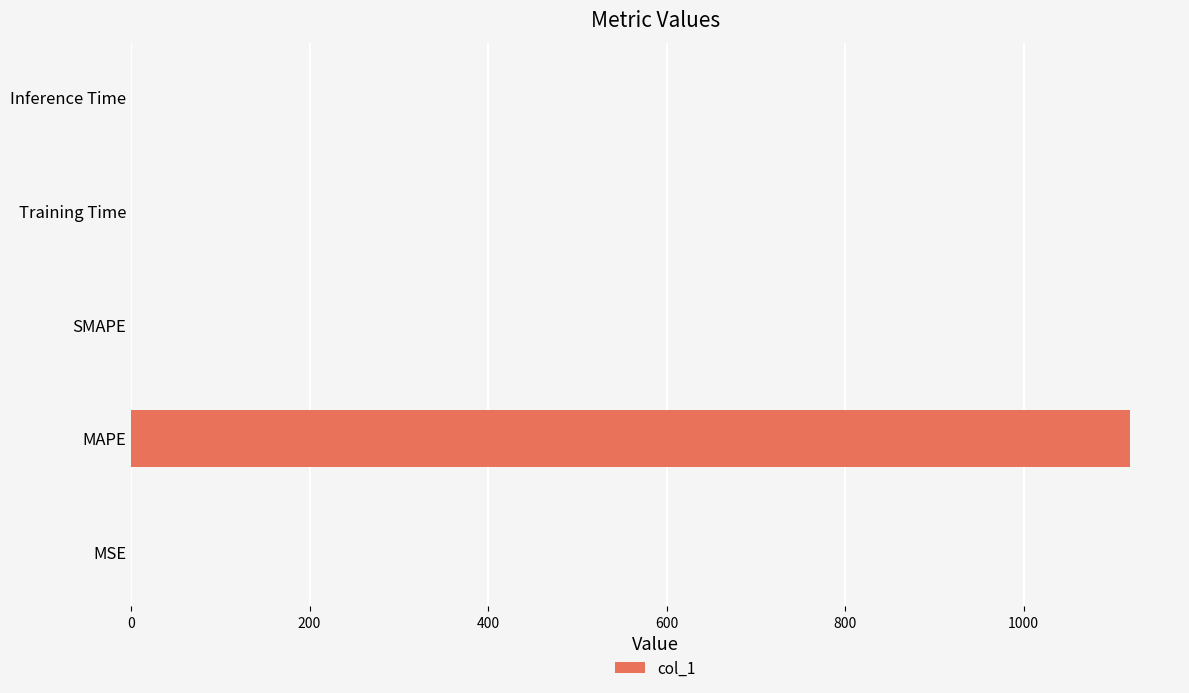

The value at Inference Time is 0.0. True or false?

True